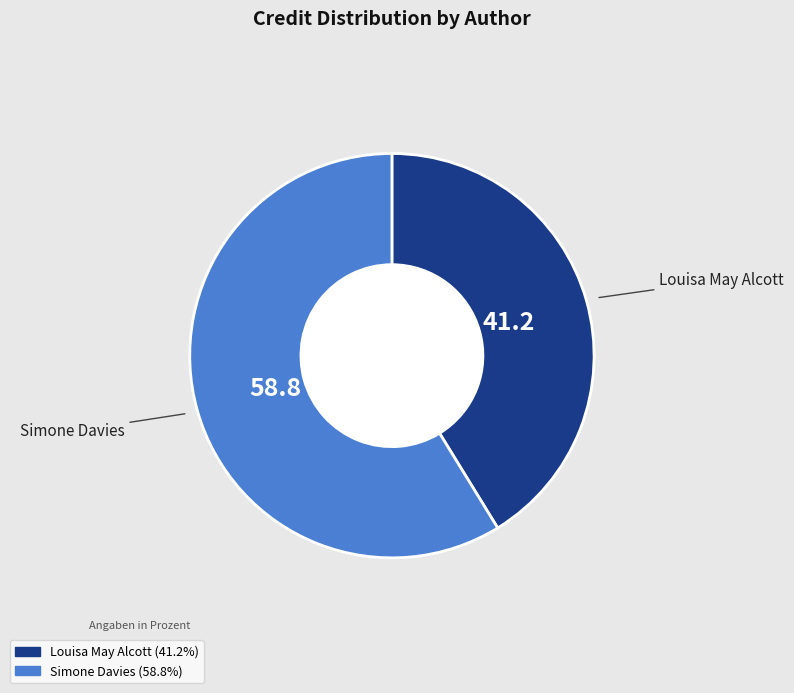

How many slices are in this pie chart?

2